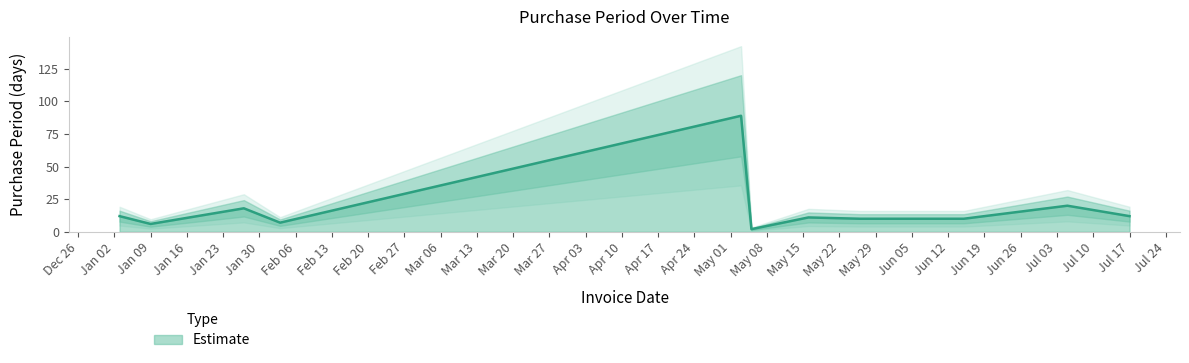

Which has a higher value, 2017-05-05 or 2017-06-15?

2017-06-15